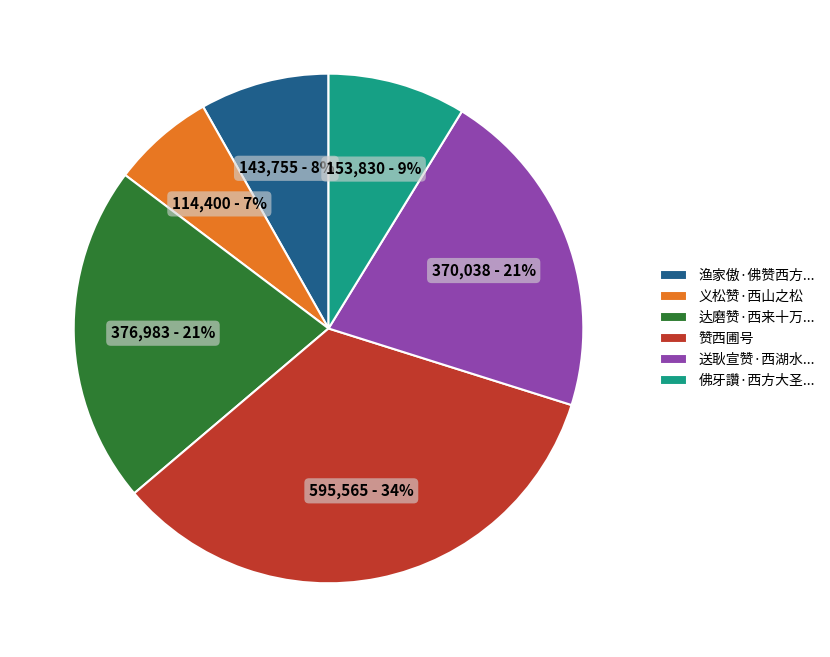

What percentage is the 渔家傲·佛赞西方... slice, to the nearest percent?

8%